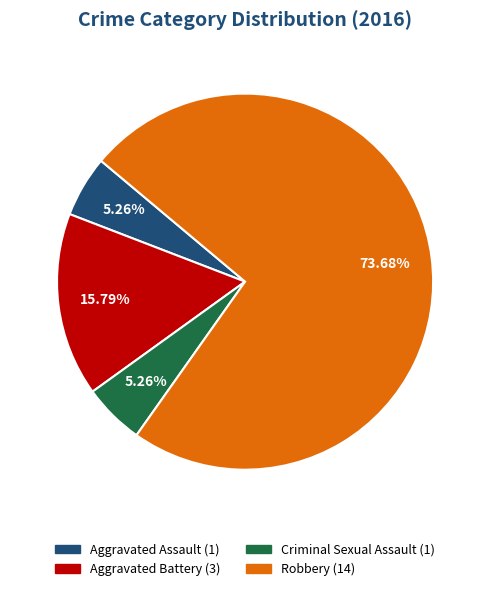

To the nearest percent, what is the average slice percentage?

25%